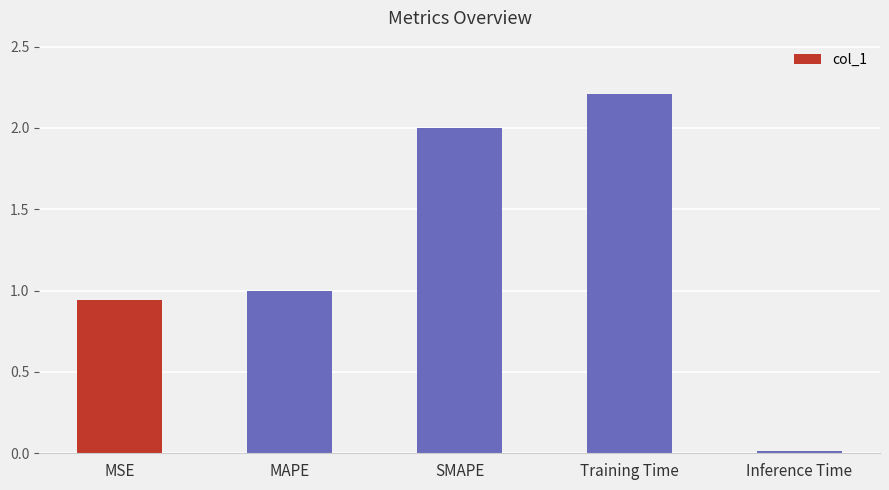

How many categories are shown in the chart?

5